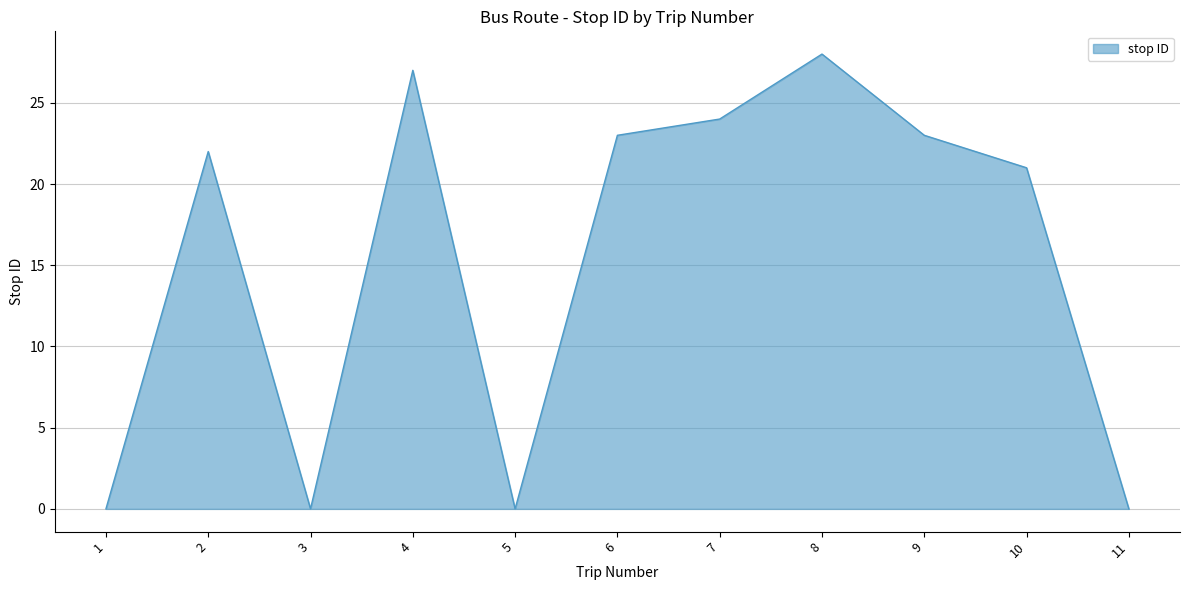

True or false: the data has more than 2 interior local peaks.

True